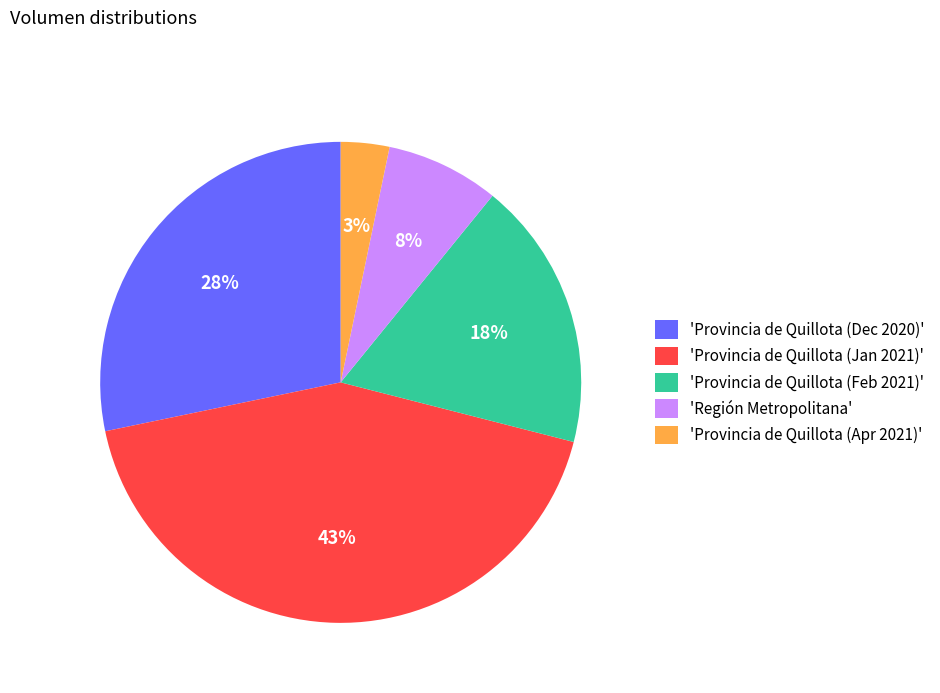

Combined, do 'Región Metropolitana' and 'Provincia de Quillota (Dec 2020)' account for over 50%?

No